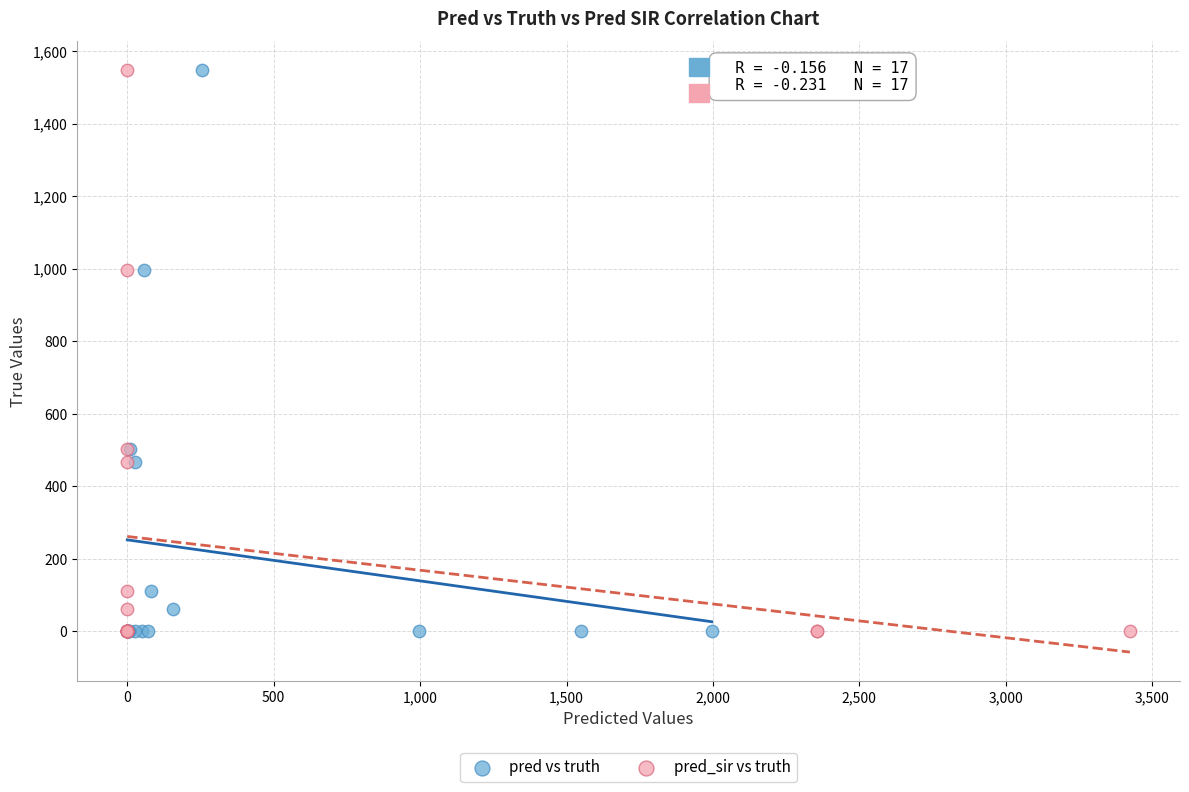

What are all the series names shown in the legend?

pred vs truth, pred_sir vs truth